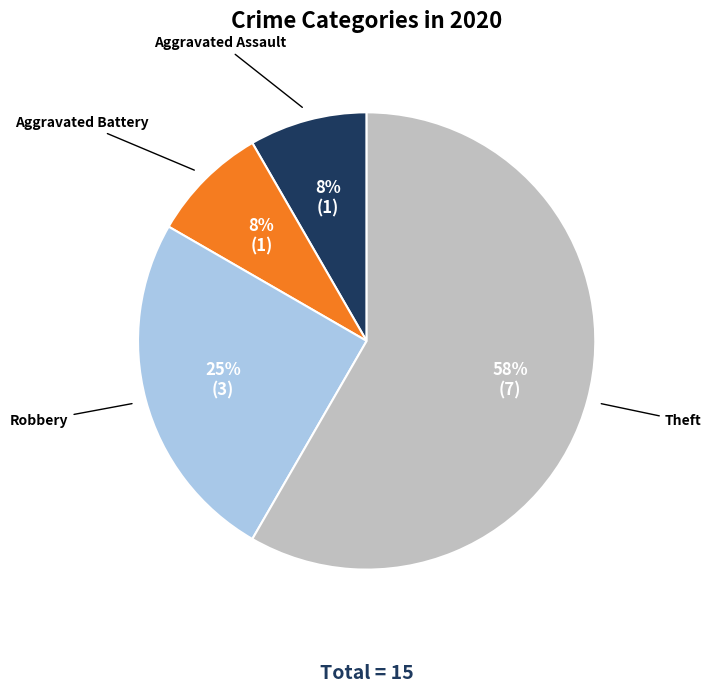

Does any single category account for the majority?

Yes